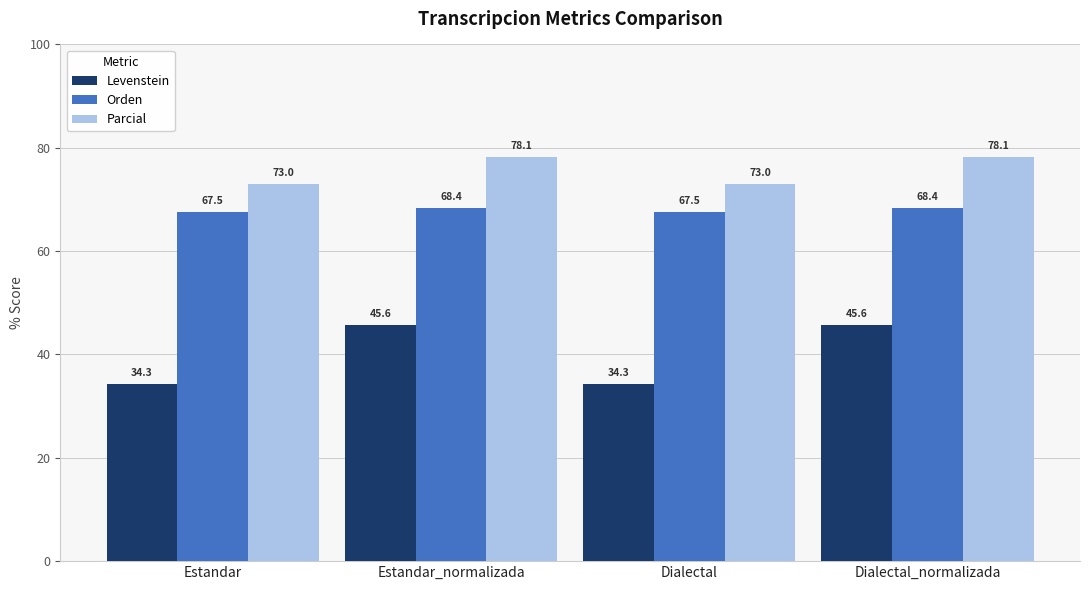

Reading left to right, list all the values displayed in this chart.

Levenstein: 34.3	45.6	34.3	45.6
Orden: 67.5	68.4	67.5	68.4
Parcial: 73.0	78.1	73.0	78.1